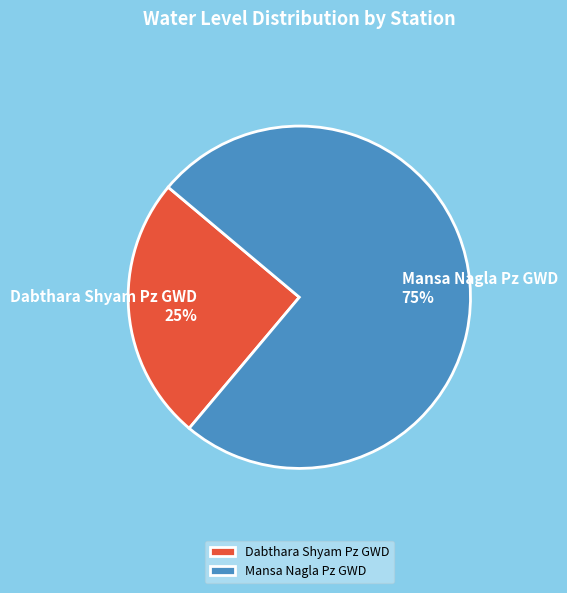

The Dabthara Shyam Pz GWD slice represents 25% of the pie. True or false?

True